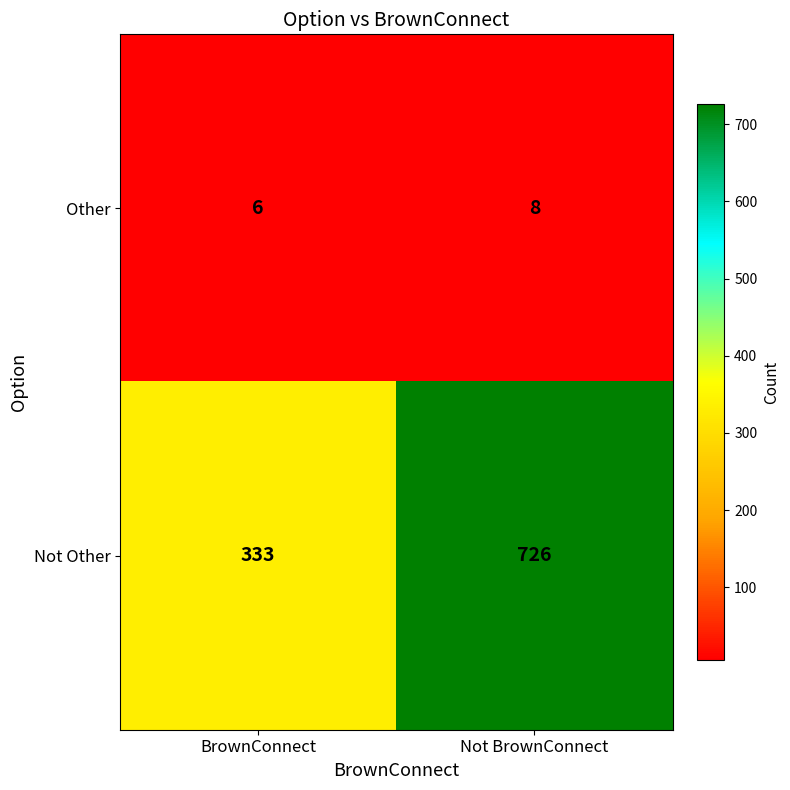

What is the total value across all series at Not BrownConnect?

734